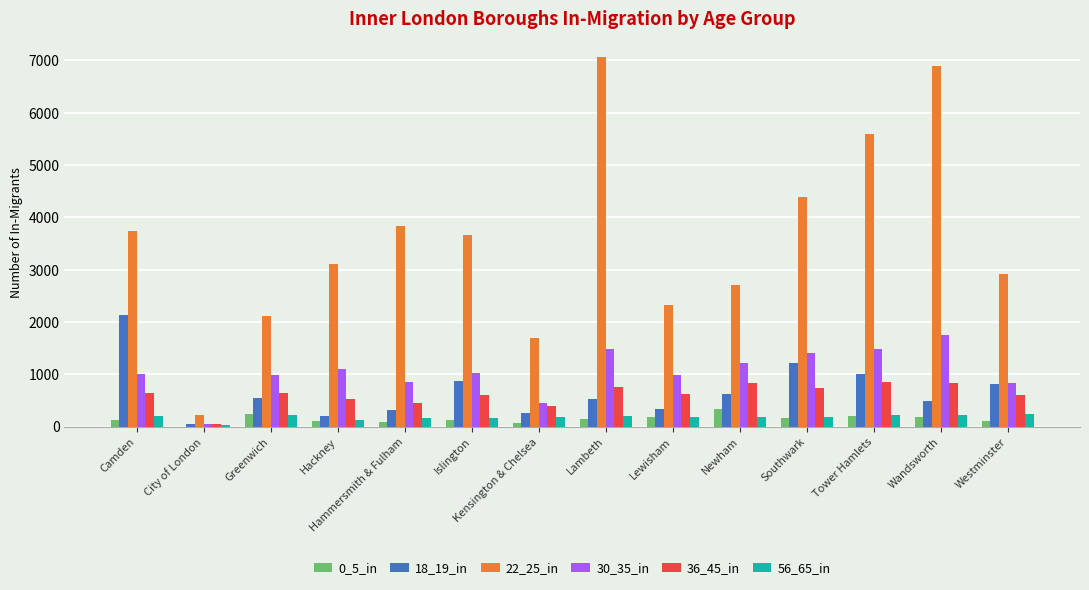

The 22_25_in series shows 3838.6 at Hammersmith & Fulham. True or false?

True